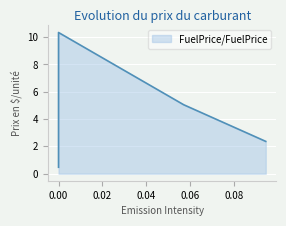

What is the smallest value displayed?

0.5